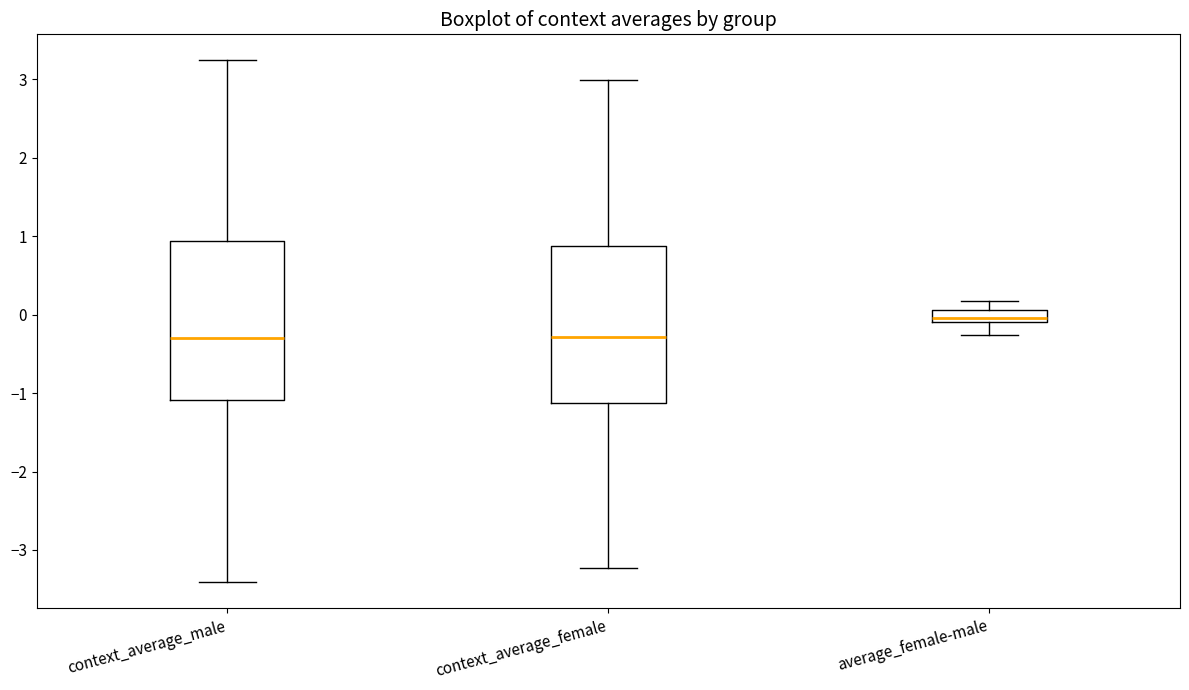

Where is the lower edge of the box for context_average_female on the y-axis? The values are not printed on the chart, so give them approximately, as read against the axis.

-1.1